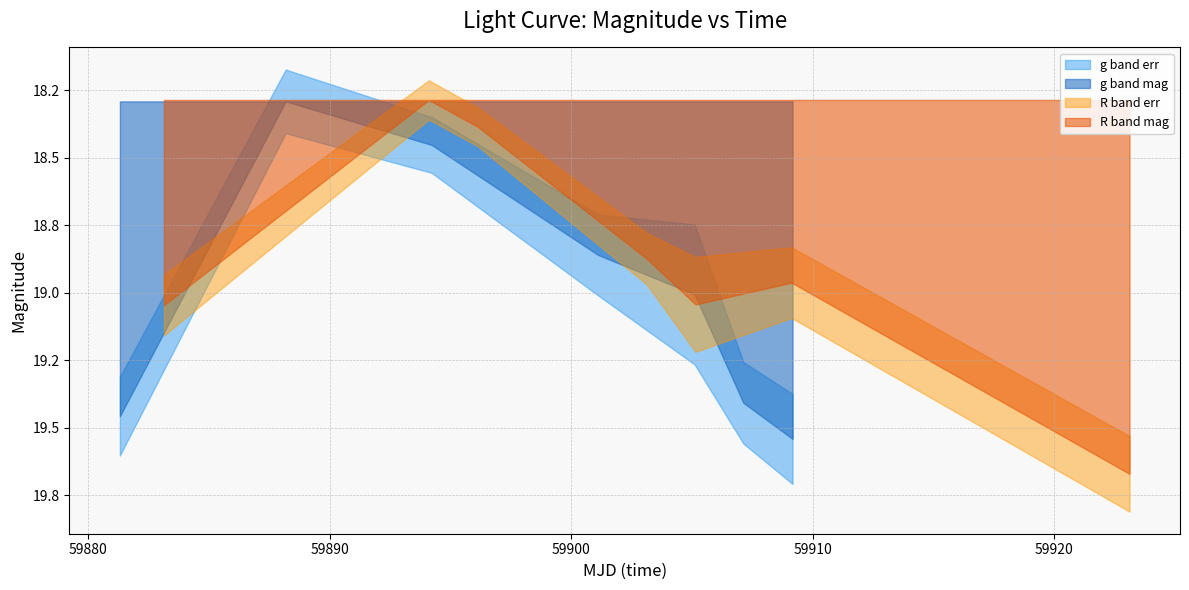

True or false: R band err has more than 2 interior local peaks.

False